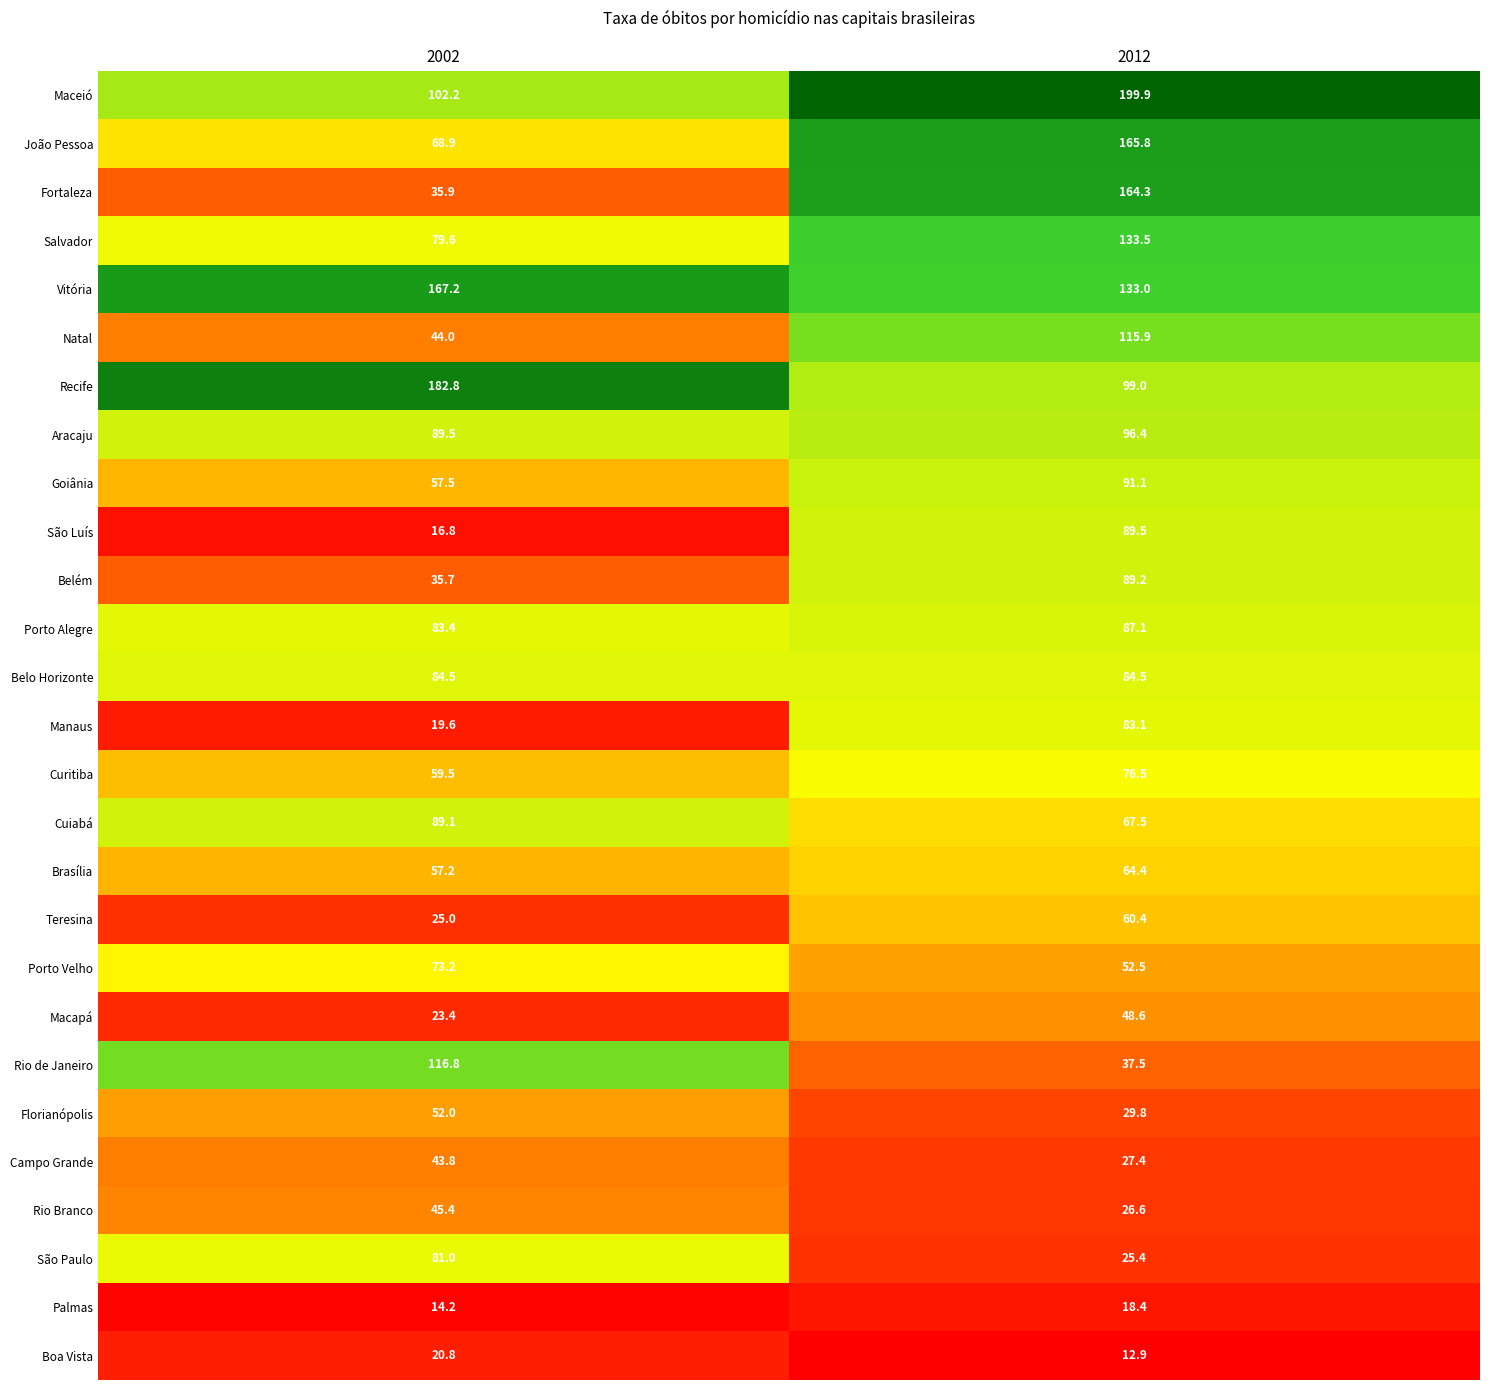

What is the sum of the Aracaju values at 2002 and 2012?

185.9